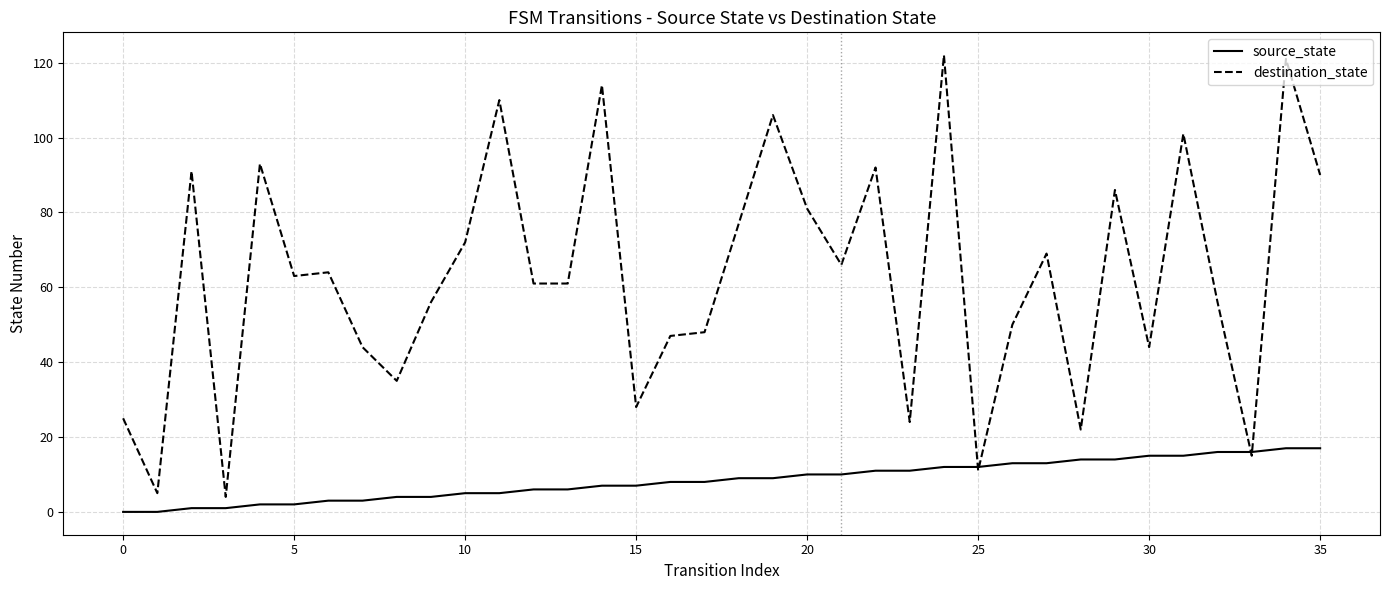

What is the maximum value for destination_state?

122